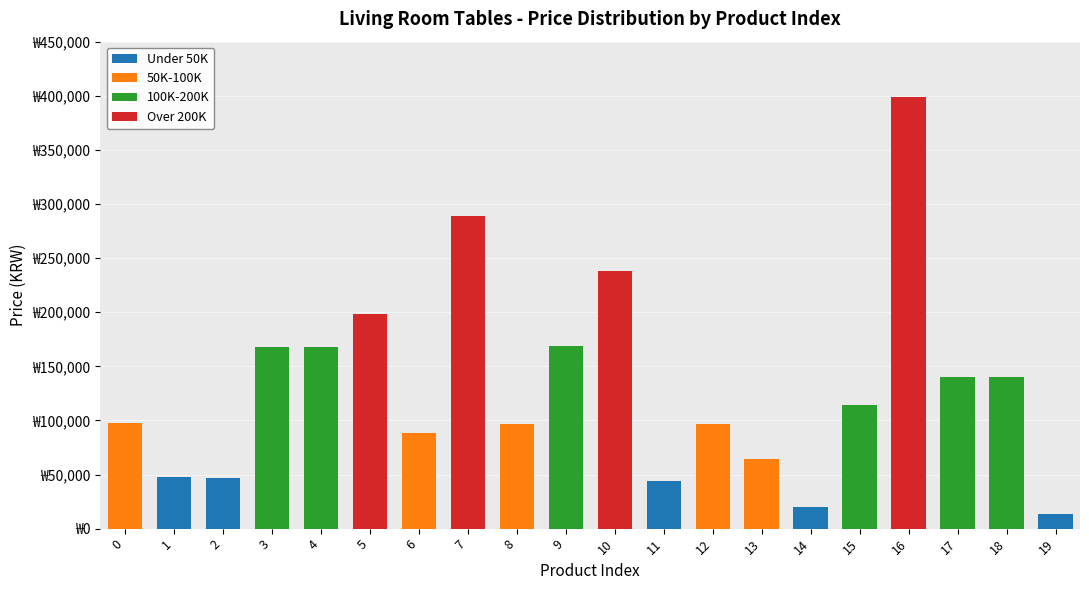

Does the chart contain stacked bars?

Yes